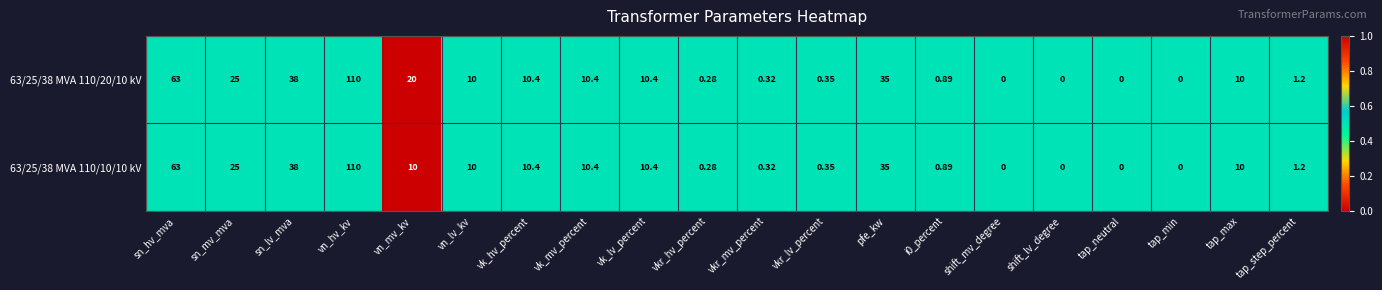

Which series has the largest total across all categories?

63/25/38 MVA 110/20/10 kV